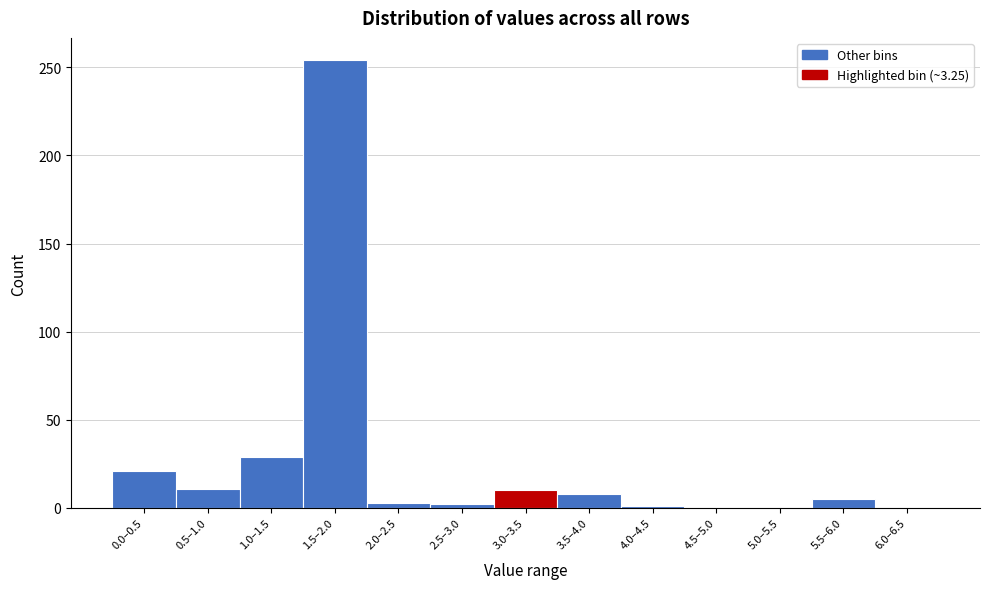

Which category has the highest value across all series?

1.5–2.0